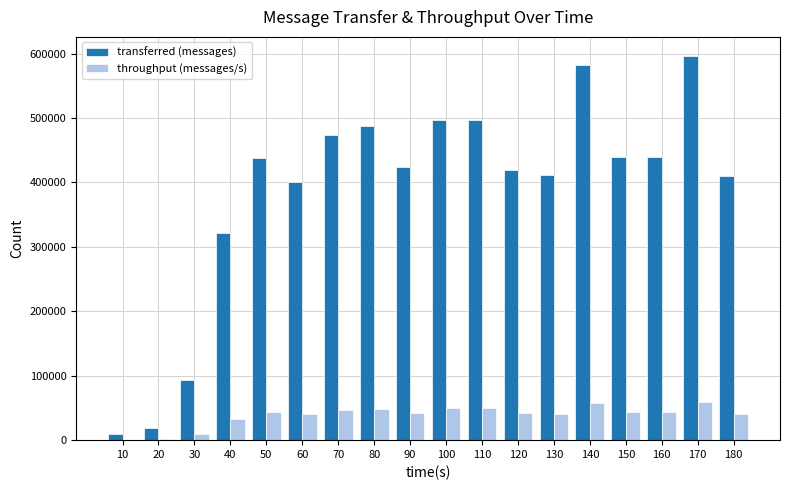

True or false: transferred (messages) has a value of 409820 at 180.

True